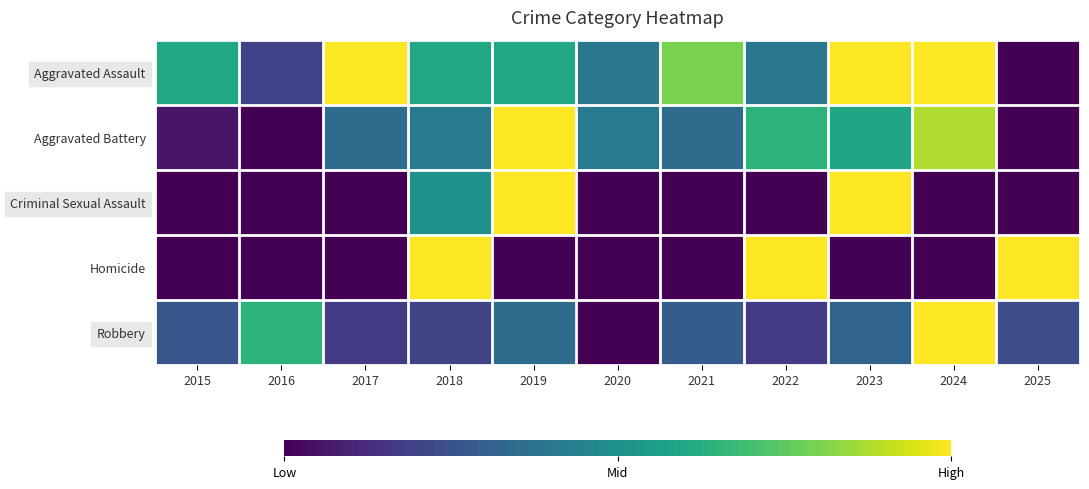

At which category does the chart reach its minimum across all series?

2025